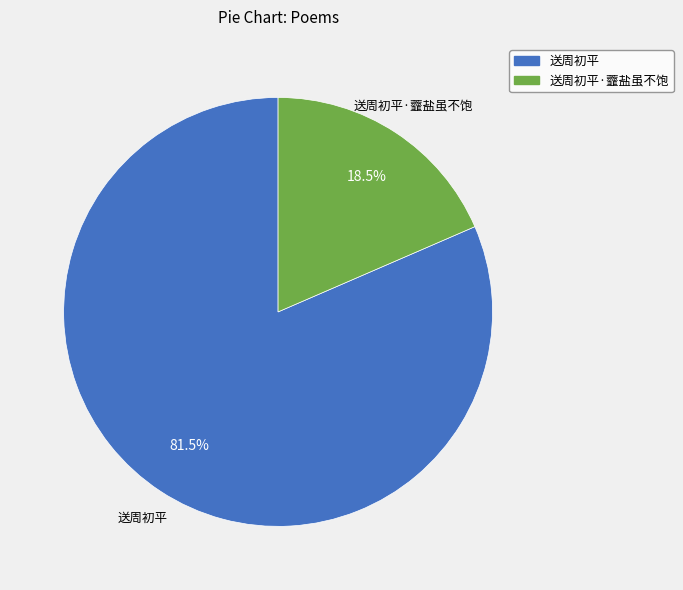

To the nearest percent, what is the difference between the largest and smallest slice percentages?

63%